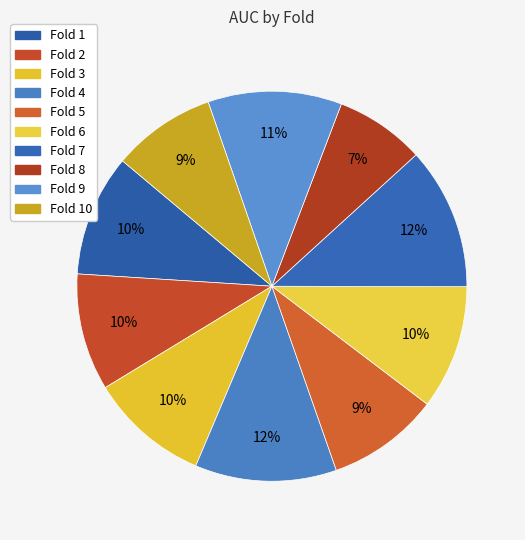

How many segments does this pie chart have?

10